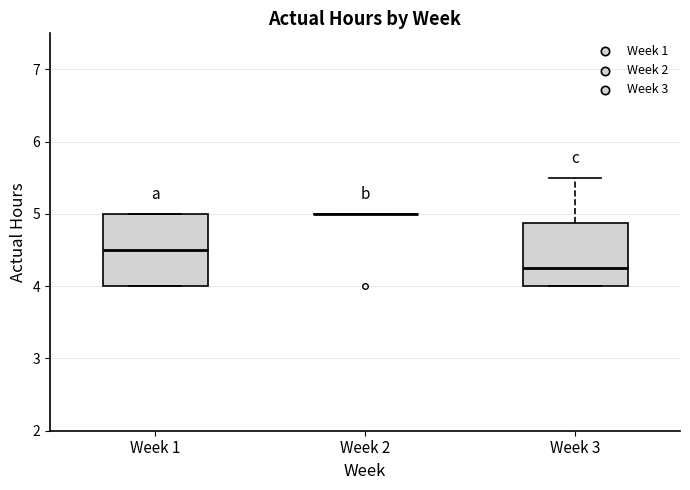

Reading left to right, transcribe this box plot: for each box, give where its median line is, the range the box spans, and where its two whiskers end, as read against the y-axis. The values are not printed on the chart, so give them approximately, as read against the axis.

Week 1: median 4.5, box 4.0 to 5.0, whiskers 4.0 to 5.0
Week 2: box collapsed to a line at 5.0, whiskers 5.0 to 5.0
Week 3: median 4.3, box 4.0 to 4.9, whiskers 4.0 to 5.5